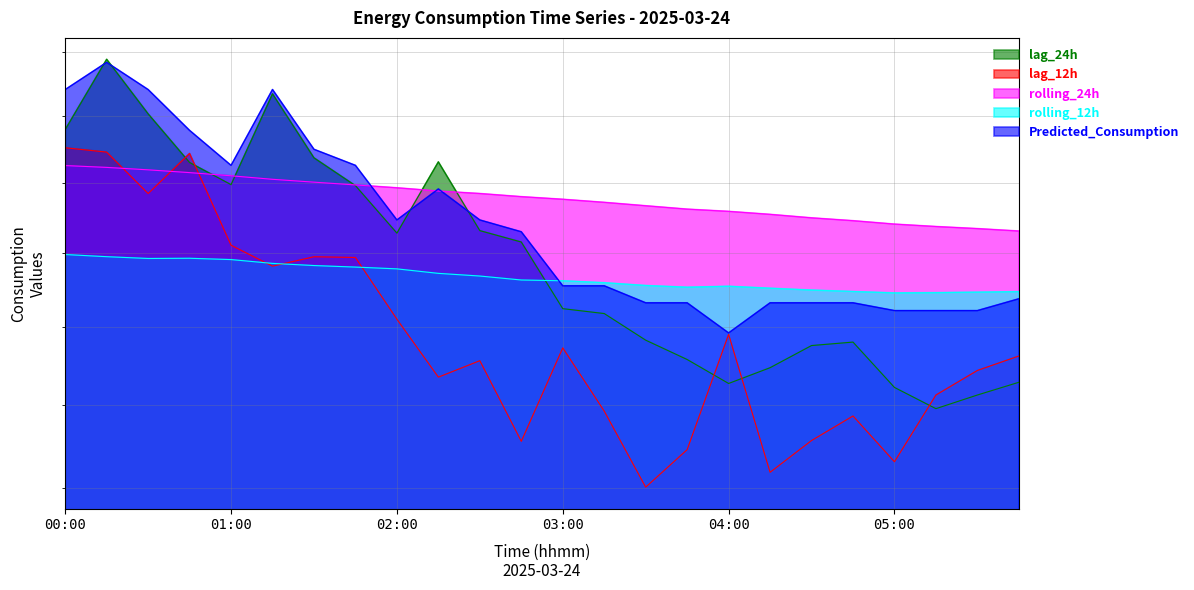

Reading left to right, transcribe all the data shown in this chart.

lag_24h: 00:00=4158.0	00:15=4377.0	00:30=4206.0	00:45=4059.0	01:00=3994.0	01:15=4268.0	01:30=4073.0	01:45=3991.0	02:00=3855.0	02:15=4061.0	02:30=3862.0	02:45=3830.0	03:00=3648.0	03:15=3635.0	03:30=3565.0	03:45=3515.0	04:00=3454.0	04:15=3494.0	04:30=3551.0	04:45=3560.0	05:00=3444.0	05:15=3391.0	05:30=3425.0	05:45=3457.0
lag_12h: 00:00=4103.0	00:15=4090.0	00:30=3968.0	00:45=4086.0	01:00=3821.0	01:15=3763.0	01:30=3789.0	01:45=3787.0	02:00=3620.0	02:15=3470.0	02:30=3512.0	02:45=3311.0	03:00=3545.0	03:15=3385.0	03:30=3202.0	03:45=3291.0	04:00=3580.0	04:15=3237.0	04:30=3313.0	04:45=3373.0	05:00=3262.0	05:15=3425.0	05:30=3487.0	05:45=3524.0
rolling_24h: 00:00=4050.0	00:15=4044.6	00:30=4037.4	00:45=4029.2	01:00=4019.9	01:15=4009.6	01:30=4001.2	01:45=3993.1	02:00=3984.8	02:15=3975.3	02:30=3968.1	02:45=3959.0	03:00=3951.5	03:15=3942.6	03:30=3932.8	03:45=3923.1	04:00=3916.8	04:15=3908.2	04:30=3898.2	04:45=3890.1	05:00=3880.5	05:15=3873.6	05:30=3867.7	05:45=3860.9
rolling_12h: 00:00=3795.2	00:15=3789.2	00:30=3784.2	00:45=3784.8	01:00=3781.2	01:15=3770.7	01:30=3764.8	01:45=3760.5	02:00=3755.6	02:15=3743.3	02:30=3736.0	02:45=3725.2	03:00=3723.0	03:15=3717.8	03:30=3710.3	03:45=3705.6	04:00=3708.2	04:15=3702.9	04:30=3697.9	04:45=3694.0	05:00=3690.2	05:15=3690.9	05:30=3692.2	05:45=3693.6
Predicted_Consumption: 00:00=4281.3	00:15=4367.2	00:30=4281.3	00:45=4155.5	01:00=4050.6	01:15=4281.5	01:30=4098.5	01:45=4050.6	02:00=3892.3	02:15=3981.4	02:30=3892.3	02:45=3858.8	03:00=3709.4	03:15=3709.4	03:30=3663.7	03:45=3663.7	04:00=3584.0	04:15=3663.7	04:30=3663.7	04:45=3663.7	05:00=3642.9	05:15=3642.9	05:30=3642.9	05:45=3674.5